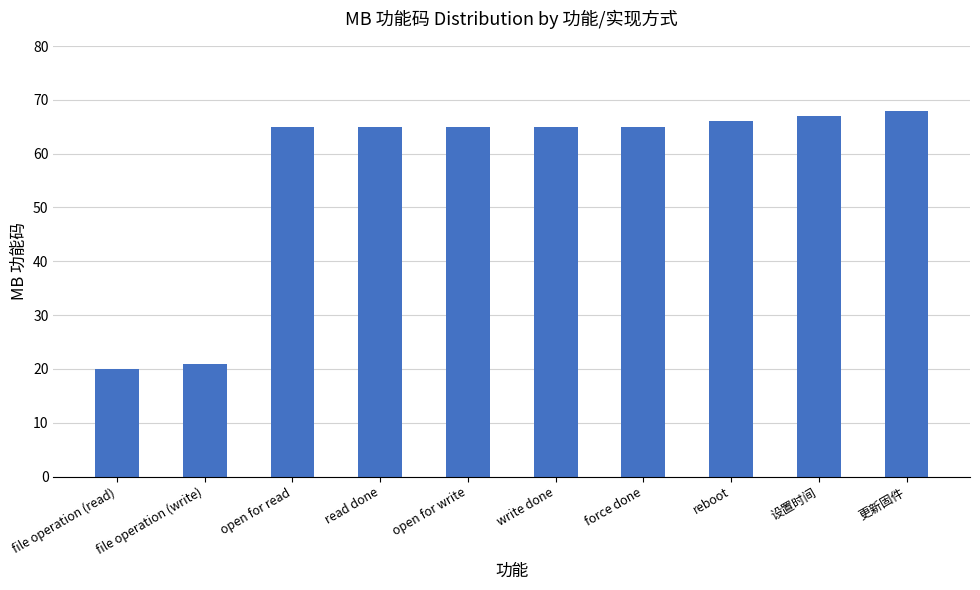

Reading right to left, list all the values displayed in this chart.

68	67	66	65	65	65	65	65	21	20